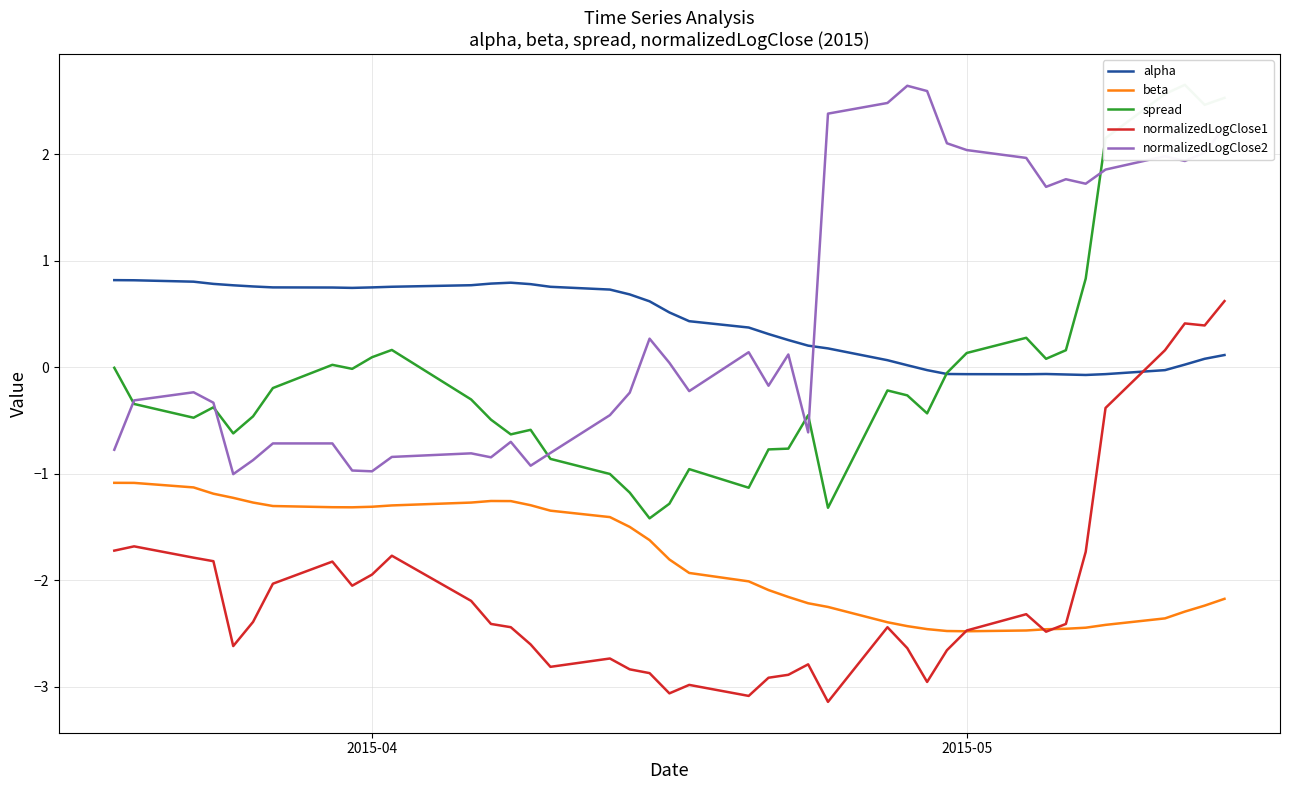

How many interior local peaks does the spread series have?

9